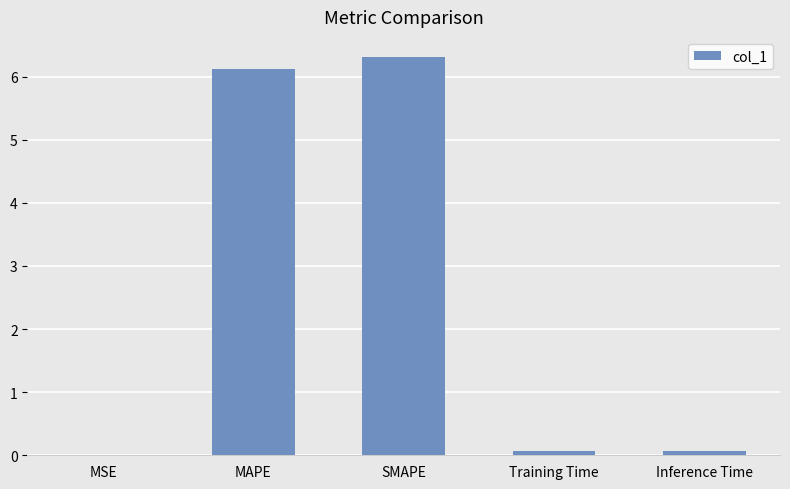

What is the sum of the values at MAPE and Inference Time?

6.2